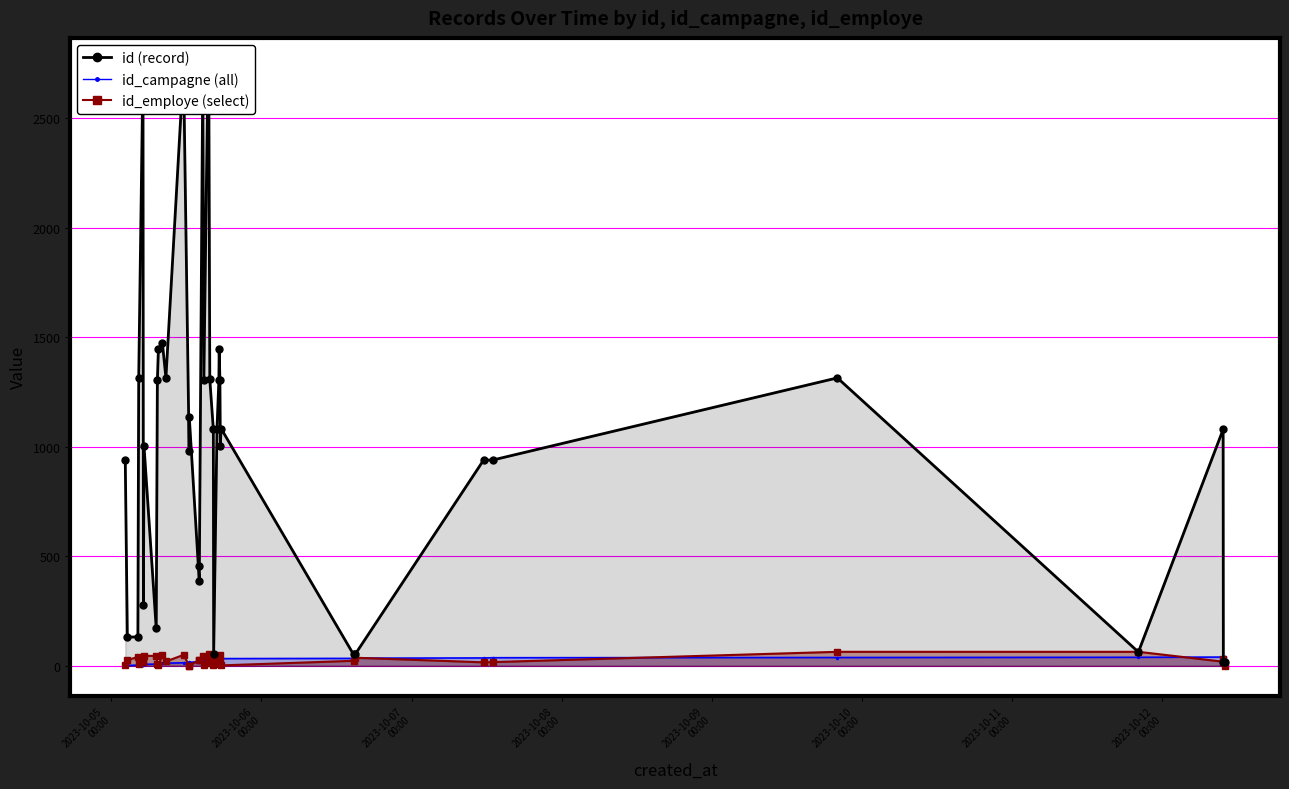

What is the label of the 1st point from the left?

2023-10-05 02:13